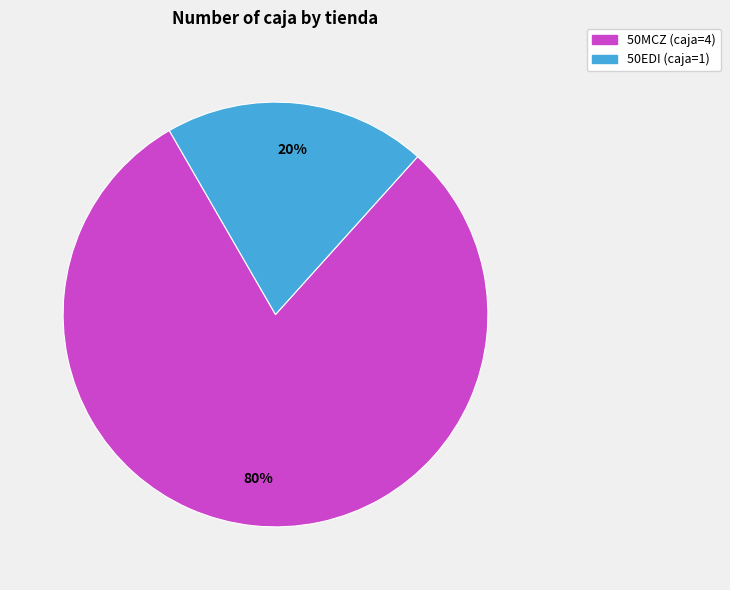

Is there any slice that represents more than half of the pie?

Yes